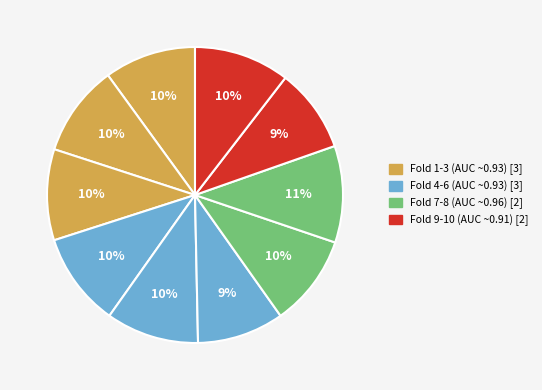

To the nearest percent, what is the average slice percentage?

10%